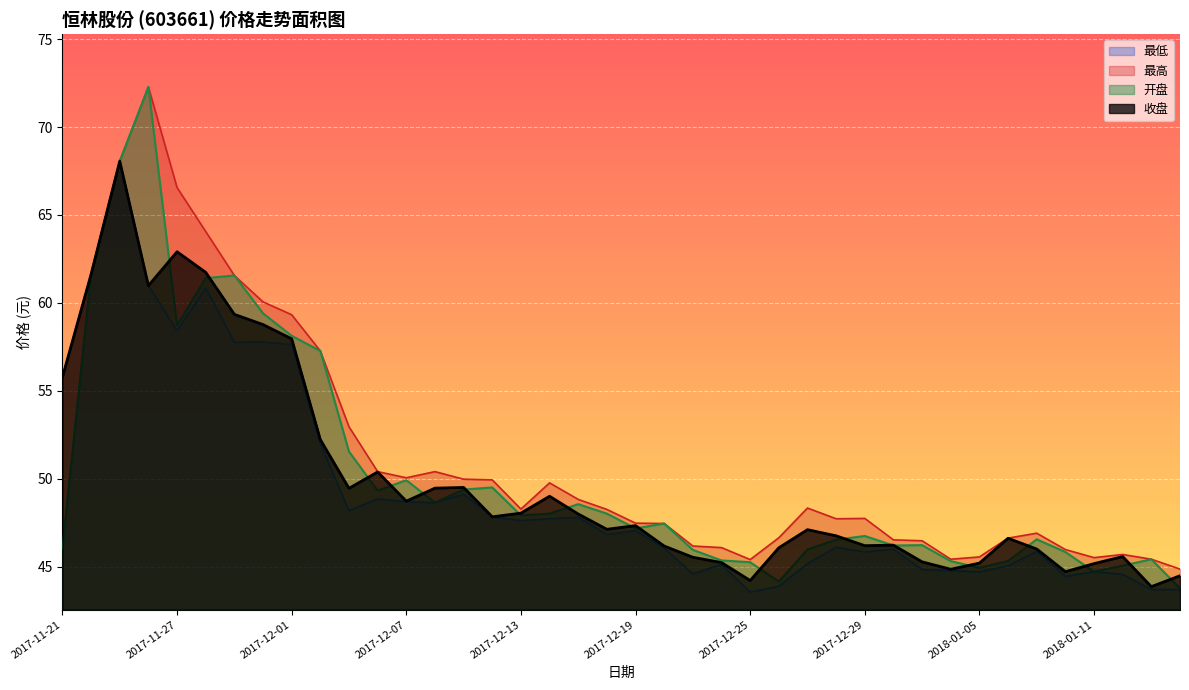

What is the difference between the highest and lowest values at 2017-12-22?

1.0